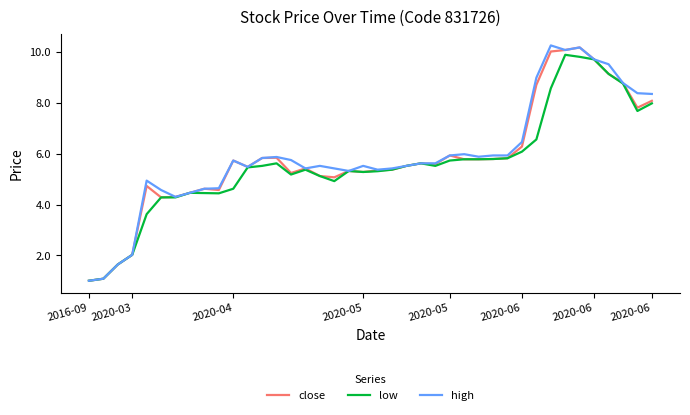

What is the minimum value for high?

1.0